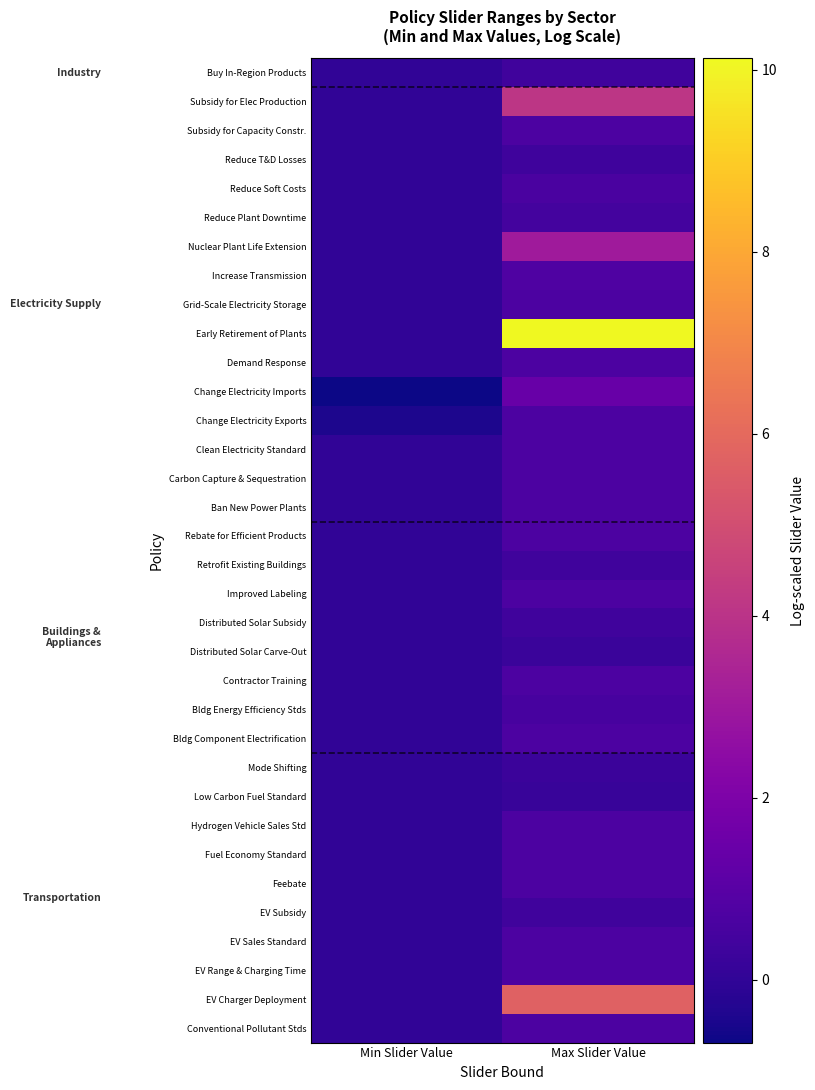

Count the number of data series in this chart.

34